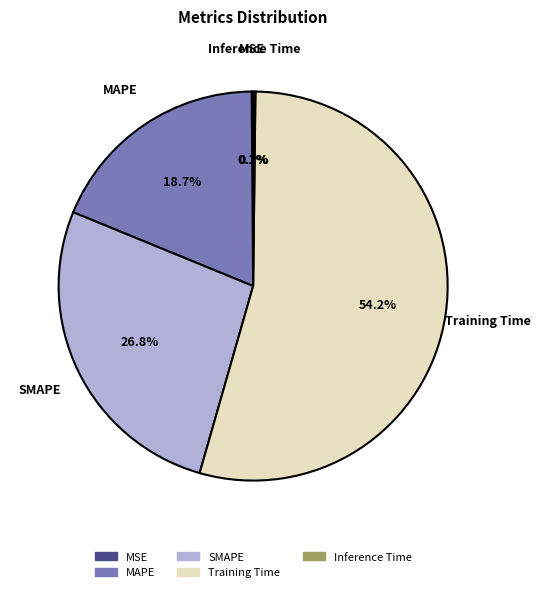

Combined, do SMAPE and MAPE account for over 50%?

No